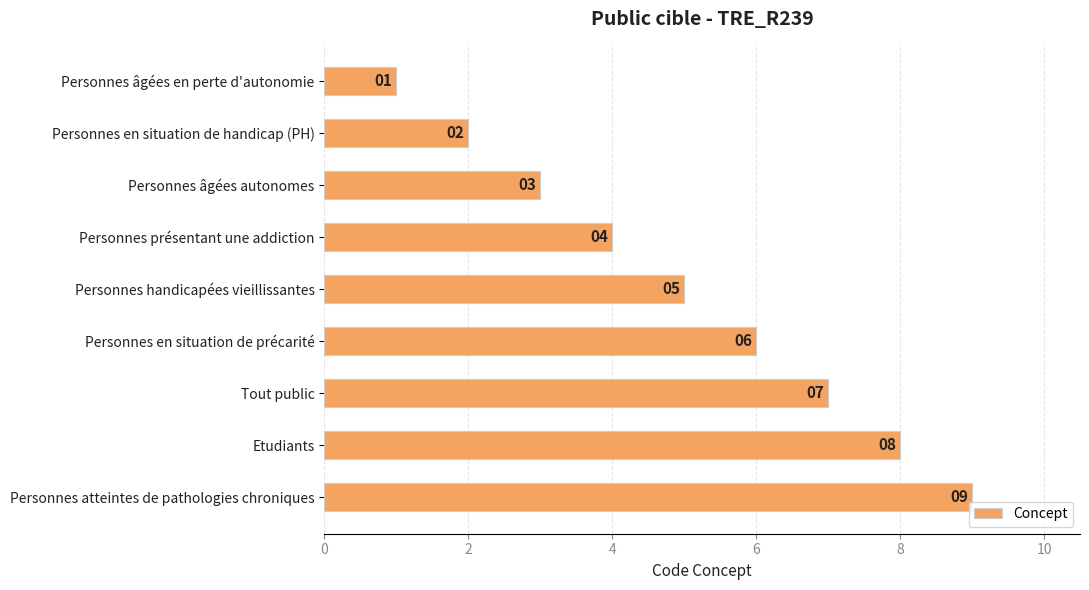

How many categories are shown in the chart?

9